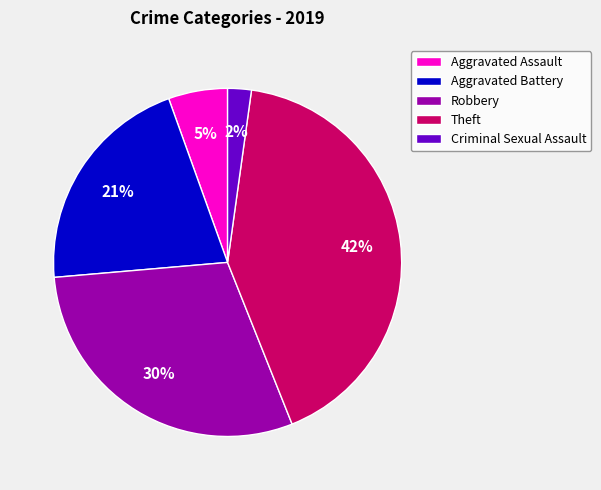

True or false: Aggravated Battery accounts for 30% of the total.

False